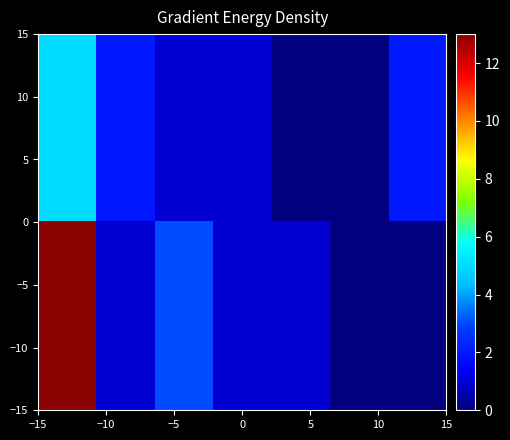

How many distinct data groups are displayed?

2